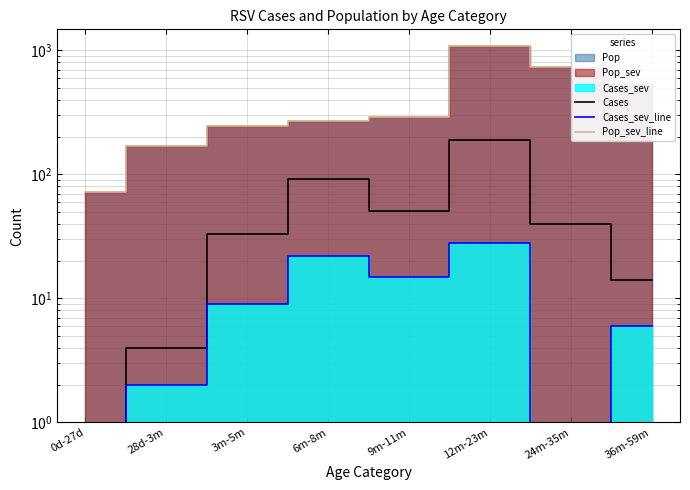

What is the label of the 3rd point from the left?

3m-5m